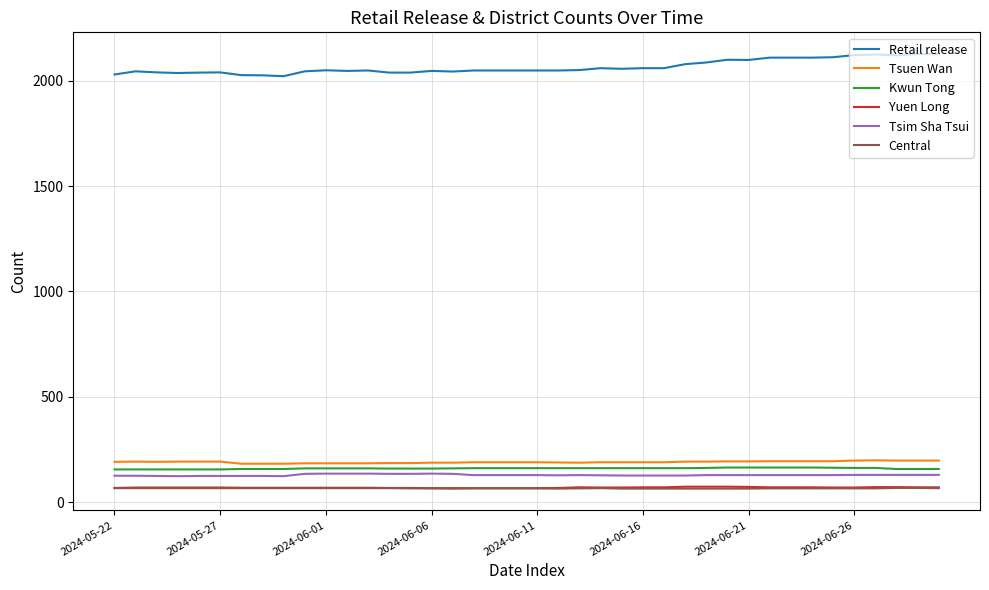

What is the smallest value displayed?

64